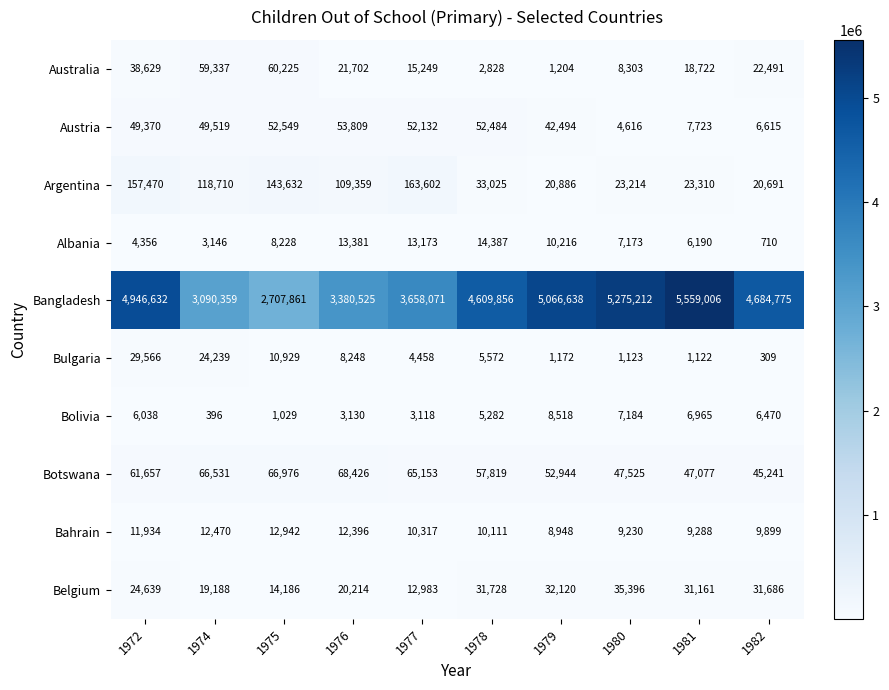

At 1979, list the series in order from smallest to largest.

Bulgaria, Australia, Bolivia, Bahrain, Albania, Argentina, Belgium, Austria, Botswana, Bangladesh